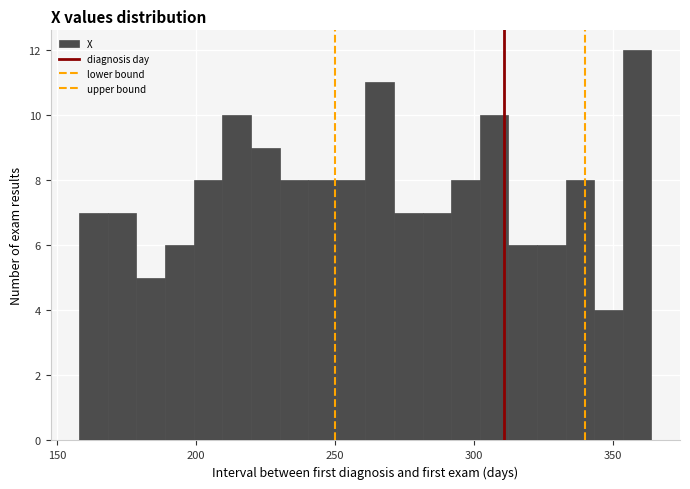

Around what value on the x-axis is the tallest bar? Give the approximate position of its centre, as read against the axis.

360